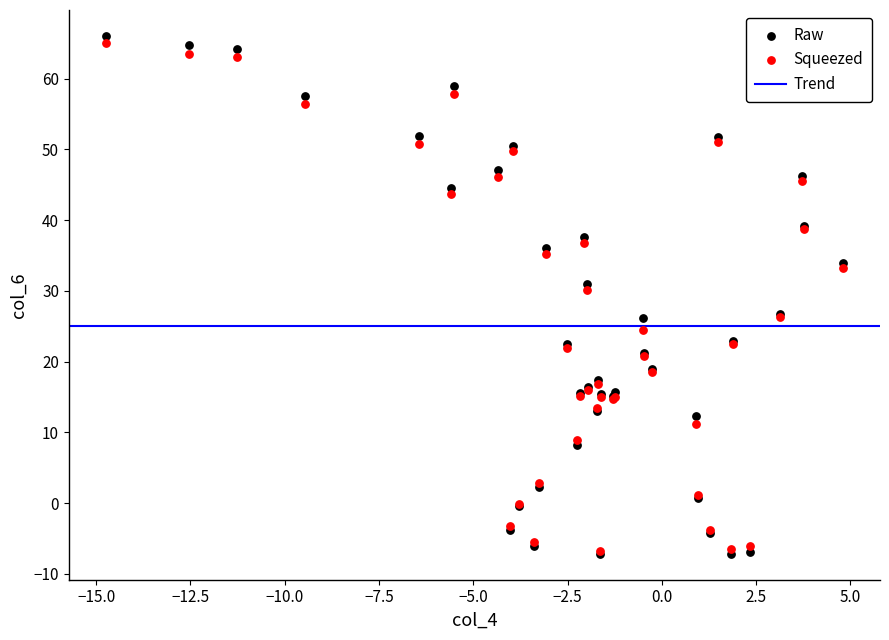

In the Raw series, what Y value is closest to 29?

31.0